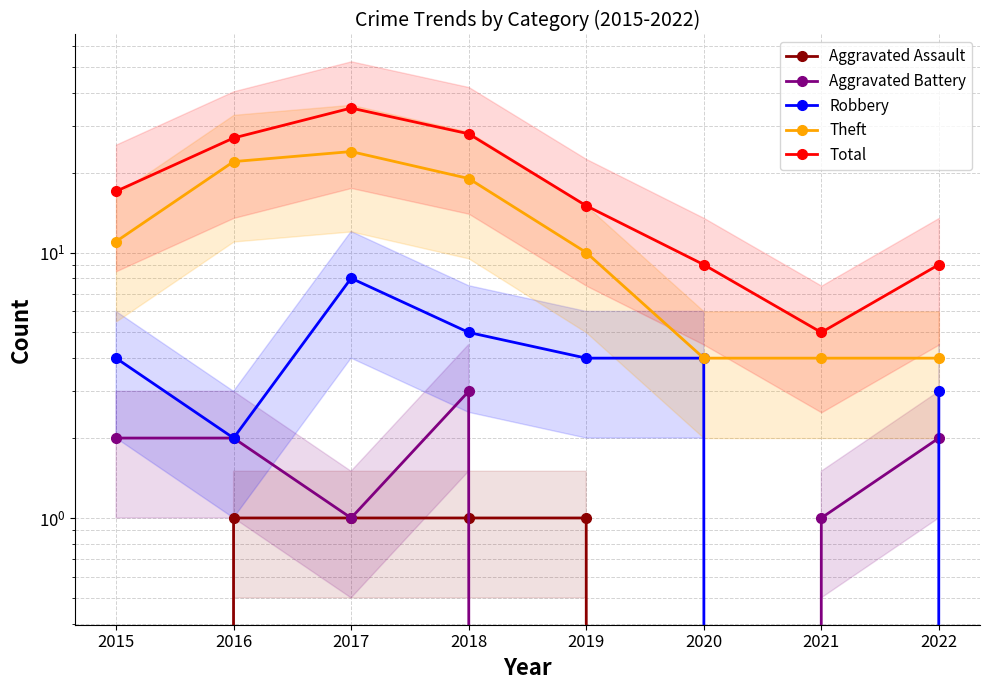

What is the difference between the maximum and minimum values in the Total series?

30